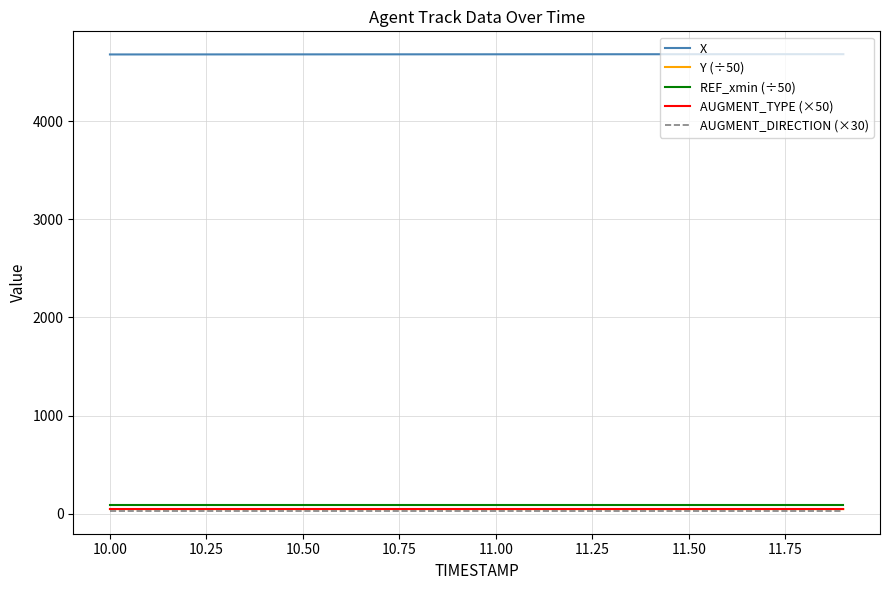

What is the maximum value for AUGMENT_DIRECTION (×30)?

30.0